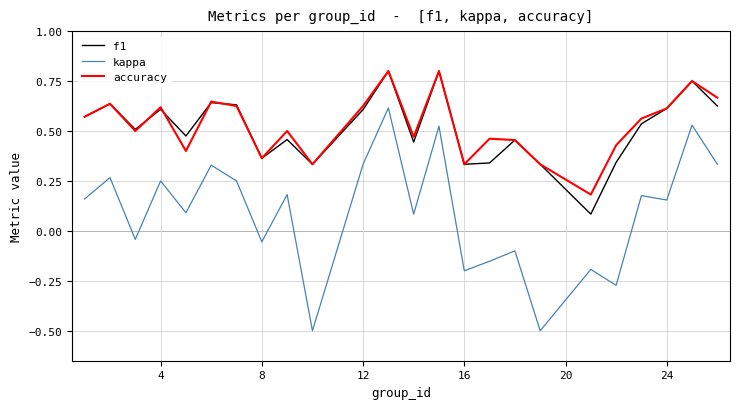

True or false: kappa and accuracy intersect in this chart.

False